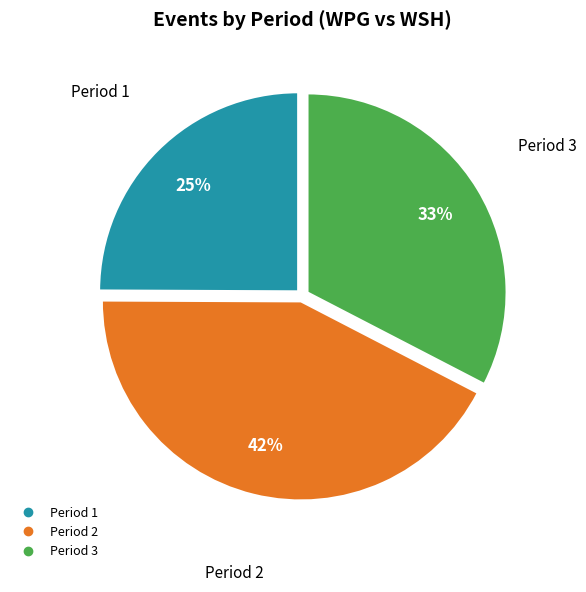

Rank the categories by value from highest to lowest.

Period 2, Period 3, Period 1